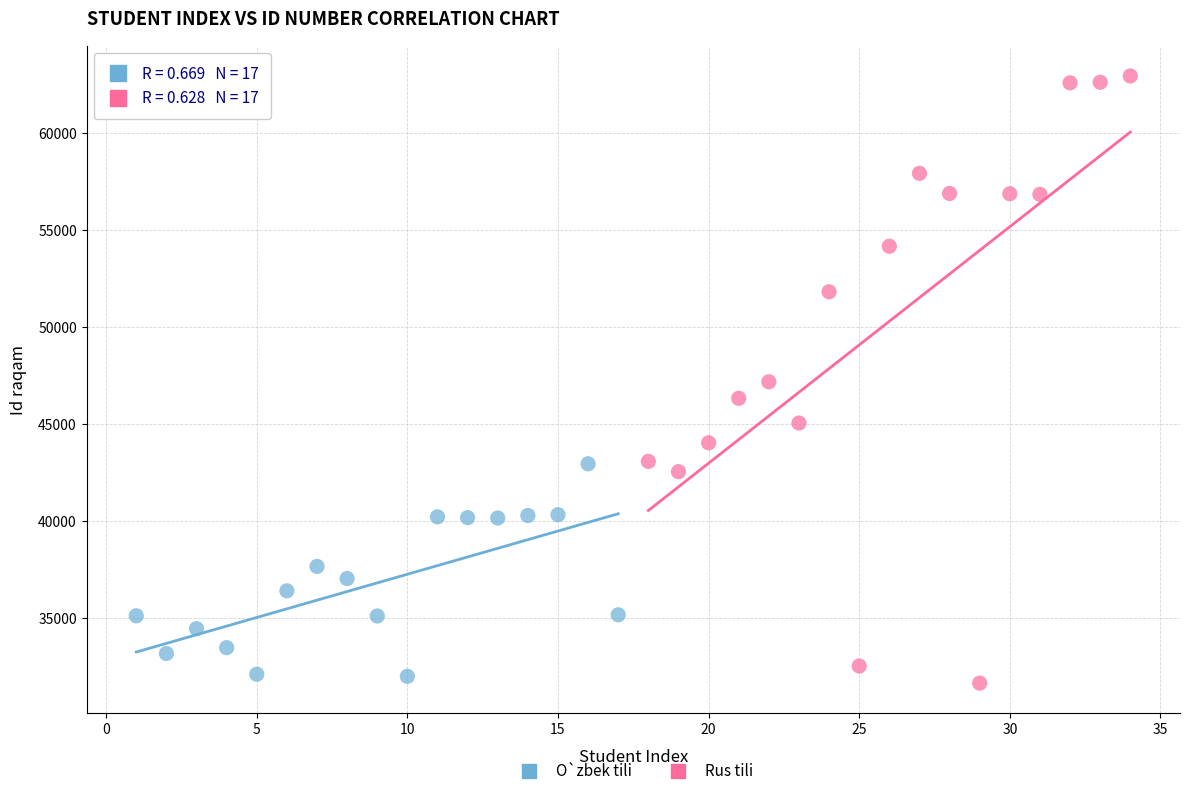

Which series reaches the minimum Y coordinate?

Rus tili